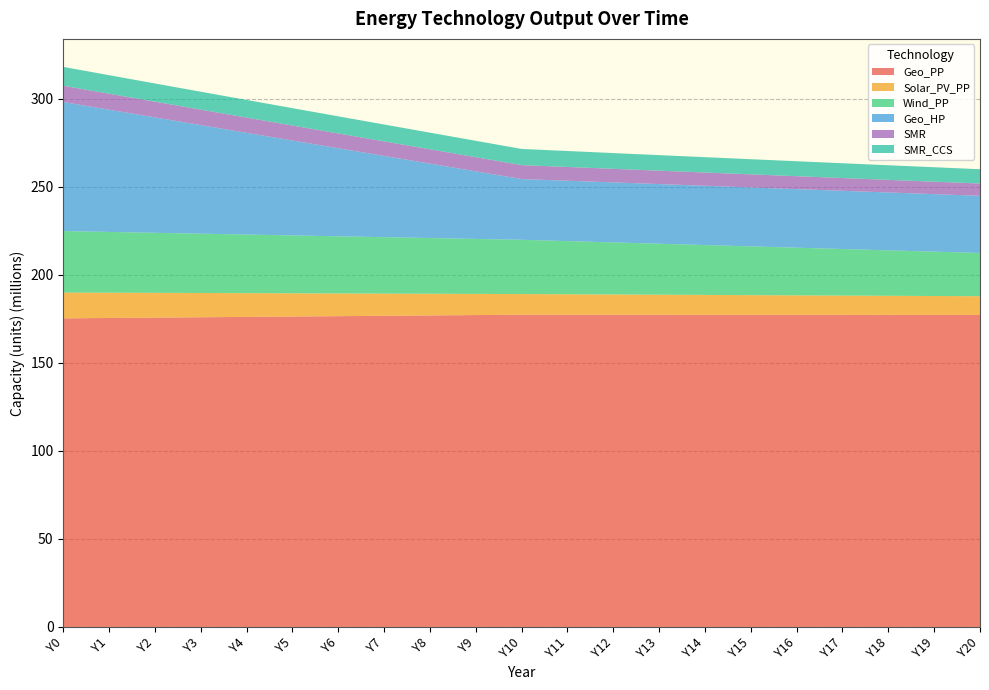

Reading left to right, transcribe all the data shown in this chart.

Geo_PP: Y0=175271547.3	Y1=175478734.5	Y2=175685921.7	Y3=175893108.9	Y4=176100296.1	Y5=176307483.3	Y6=176514670.5	Y7=176721857.7	Y8=176929044.9	Y9=177136232.1	Y10=177343419.2	Y11=177330194.5	Y12=177316969.8	Y13=177303745.1	Y14=177290520.4	Y15=177277295.7	Y16=177264071.0	Y17=177250846.2	Y18=177237621.5	Y19=177224396.8	Y20=177211172.1
Solar_PV_PP: Y0=14660219.5	Y1=14367015.1	Y2=14073810.7	Y3=13780606.3	Y4=13487401.9	Y5=13194197.5	Y6=12900993.1	Y7=12607788.7	Y8=12314584.3	Y9=12021380.0	Y10=11728175.6	Y11=11618223.9	Y12=11508272.3	Y13=11398320.6	Y14=11288369.0	Y15=11178417.3	Y16=11068465.7	Y17=10958514.0	Y18=10848562.4	Y19=10738610.8	Y20=10628659.1
Wind_PP: Y0=34925817.0	Y1=34516193.2	Y2=34106569.4	Y3=33696945.6	Y4=33287321.8	Y5=32877698.1	Y6=32468074.3	Y7=32058450.5	Y8=31648826.7	Y9=31239202.9	Y10=30829579.2	Y11=30204363.9	Y12=29579148.7	Y13=28953933.4	Y14=28328718.2	Y15=27703503.0	Y16=27078287.7	Y17=26453072.5	Y18=25827857.2	Y19=25202642.0	Y20=24577426.7
Geo_HP: Y0=73301097.3	Y1=69420451.0	Y2=65539804.7	Y3=61659158.3	Y4=57778512.0	Y5=53897865.7	Y6=50017219.3	Y7=46136573.0	Y8=42255926.7	Y9=38375280.4	Y10=34494634.0	Y11=34289822.1	Y12=34085010.3	Y13=33880198.4	Y14=33675386.5	Y15=33470574.6	Y16=33265762.7	Y17=33060950.8	Y18=32856138.9	Y19=32651327.0	Y20=32446515.1
SMR: Y0=9240171.4	Y1=9083392.0	Y2=8933327.0	Y3=8789530.9	Y4=8651597.0	Y5=8519153.8	Y6=8391861.0	Y7=8269406.2	Y8=8151502.3	Y9=8037884.9	Y10=7928310.1	Y11=7822281.8	Y12=7719636.1	Y13=7620217.7	Y14=7523879.8	Y15=7430483.3	Y16=7339896.9	Y17=7251996.2	Y18=7166663.6	Y19=7083787.8	Y20=7003263.4
SMR_CCS: Y0=10701537.6	Y1=10519963.0	Y2=10346164.7	Y3=10179626.7	Y4=10019878.1	Y5=9866488.6	Y6=9719063.9	Y7=9577242.4	Y8=9440691.6	Y9=9309105.2	Y10=9182200.8	Y11=9059403.8	Y12=8940524.2	Y13=8825382.4	Y14=8713808.3	Y15=8605640.9	Y16=8500727.9	Y17=8398925.5	Y18=8300097.2	Y19=8204114.2	Y20=8110854.6